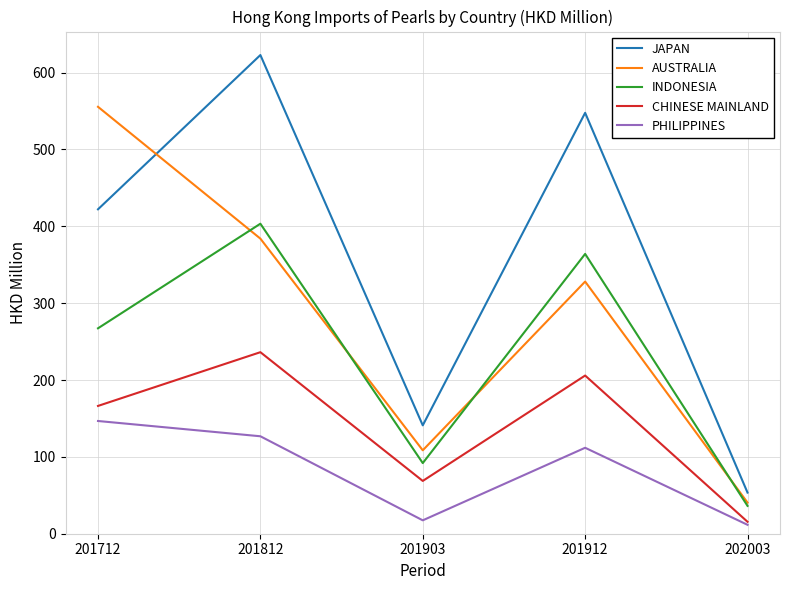

Reading left to right, what are all the values shown in this chart?

JAPAN: 201712=422.1	201812=622.9	201903=141.0	201912=547.7	202003=53.5
AUSTRALIA: 201712=555.5	201812=384.0	201903=108.6	201912=328.1	202003=40.5
INDONESIA: 201712=267.3	201812=403.4	201903=91.9	201912=364.1	202003=36.2
CHINESE MAINLAND: 201712=166.3	201812=236.2	201903=68.7	201912=205.8	202003=15.5
PHILIPPINES: 201712=146.7	201812=126.8	201903=17.4	201912=111.8	202003=11.6